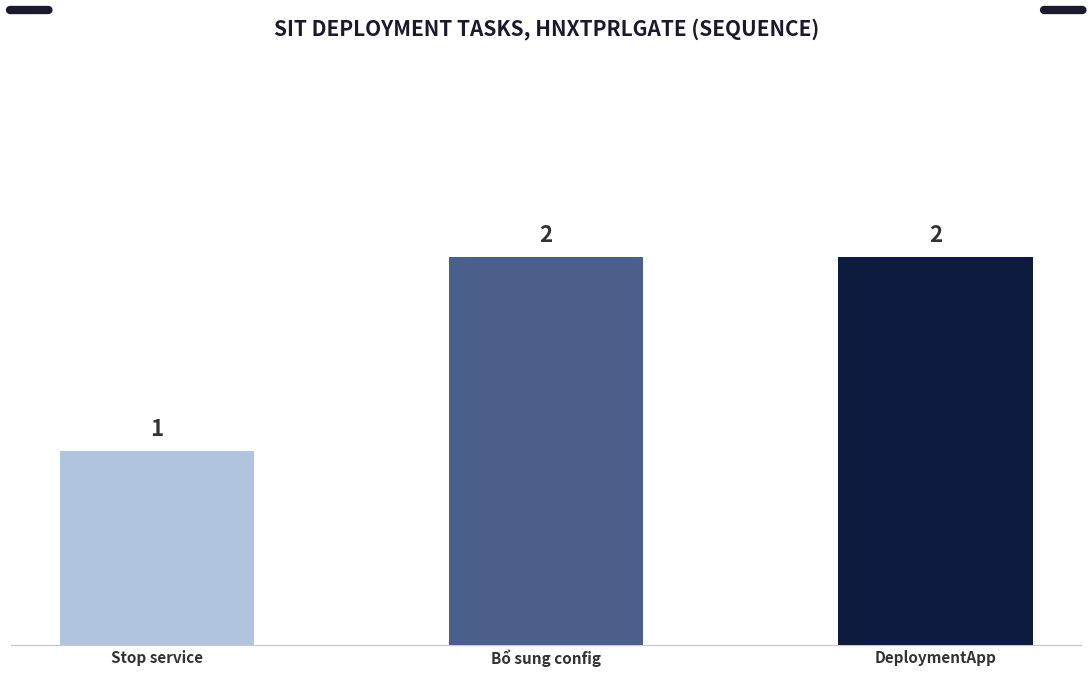

The chart shows a value of 1 at Stop service. True or false?

True